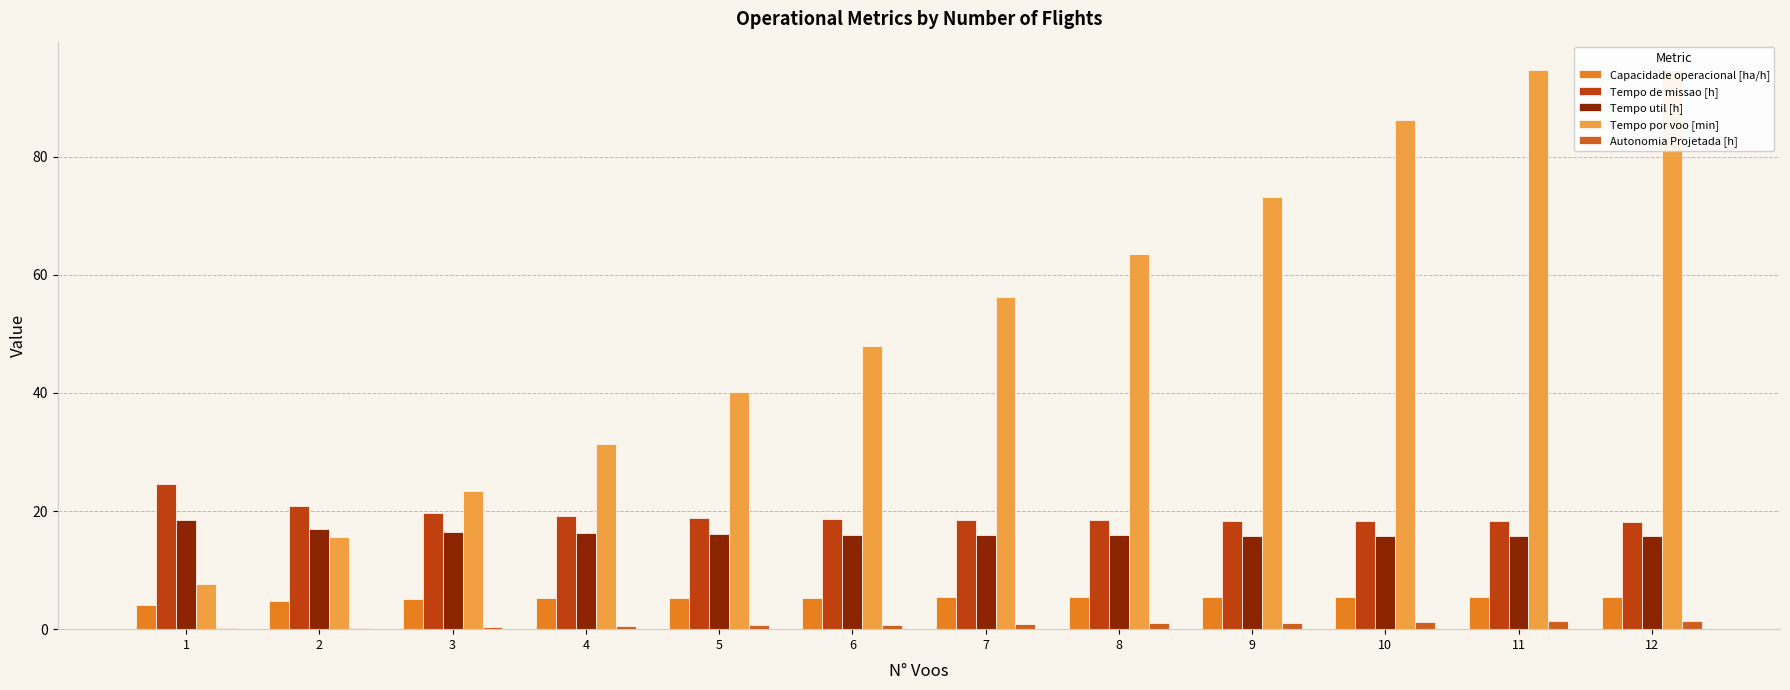

List the labels in order of Tempo de missao [h] value, smallest first.

12, 11, 10, 9, 8, 7, 6, 5, 4, 3, 2, 1